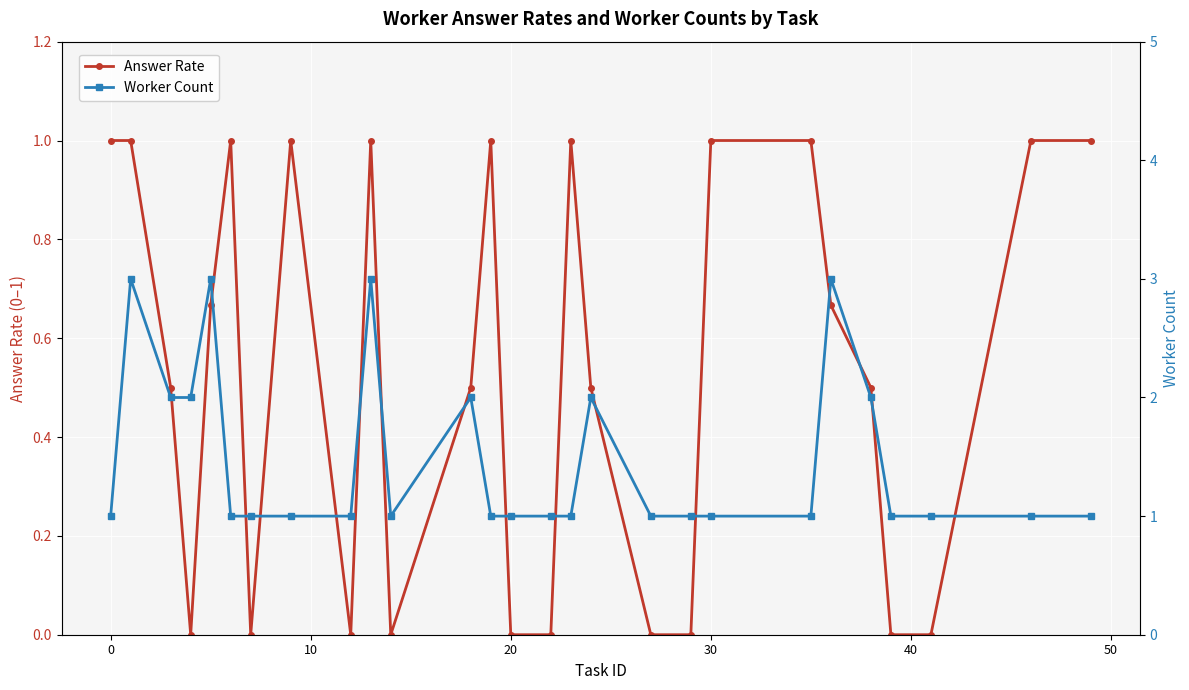

True or false: Worker Count and Answer Rate cross at least once.

False